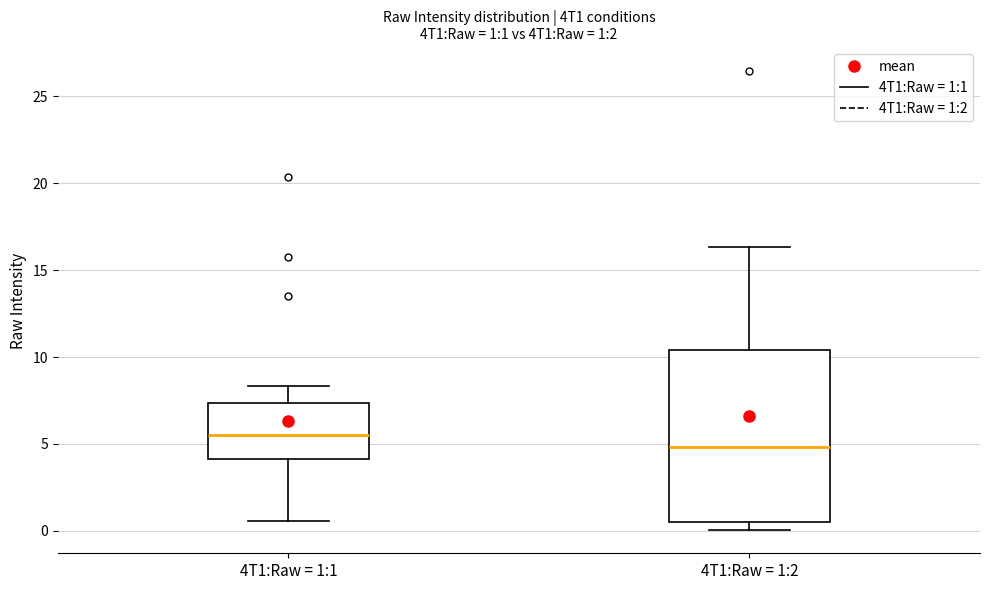

Which box is the tallest, from its lower edge to its upper edge?

4T1:Raw = 1:2